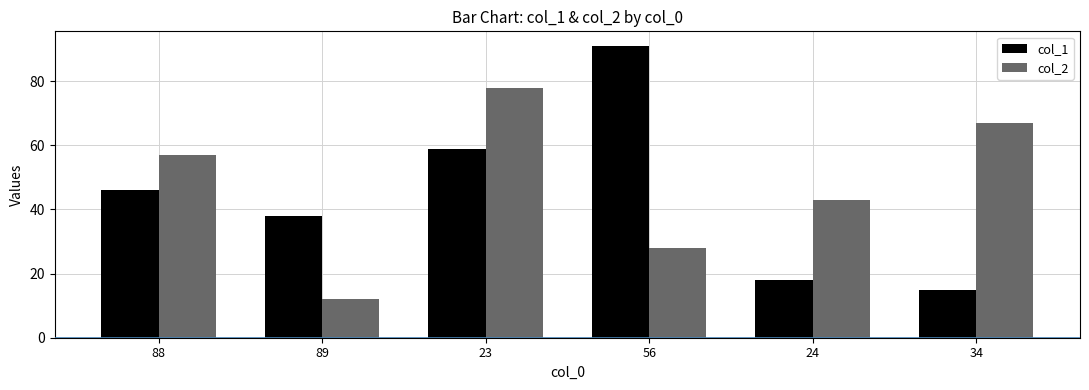

How many categories are shown in the chart?

6